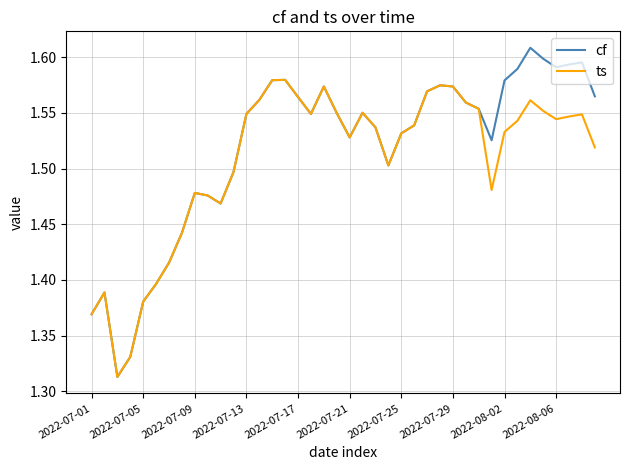

Which series has the largest range (max minus min)?

cf